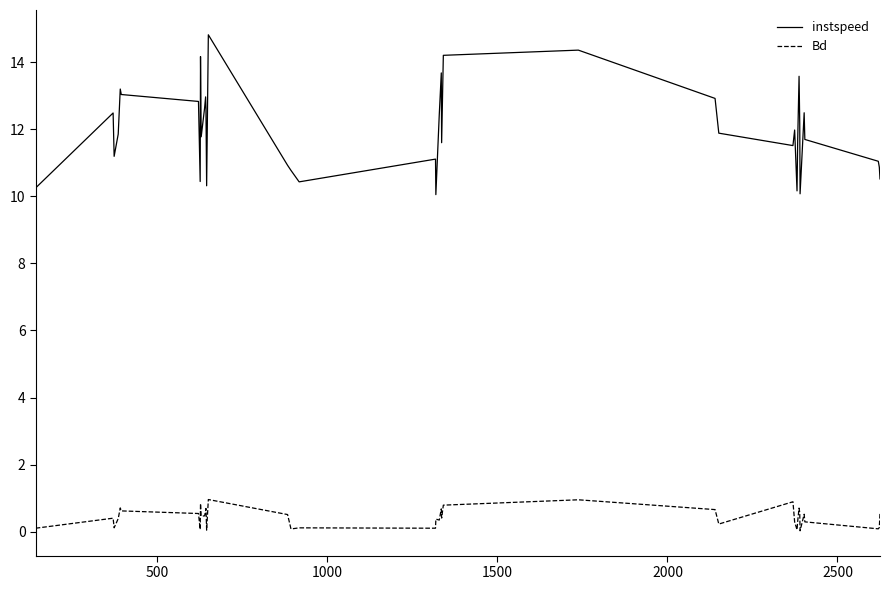

Which series has the largest range (max minus min)?

instspeed